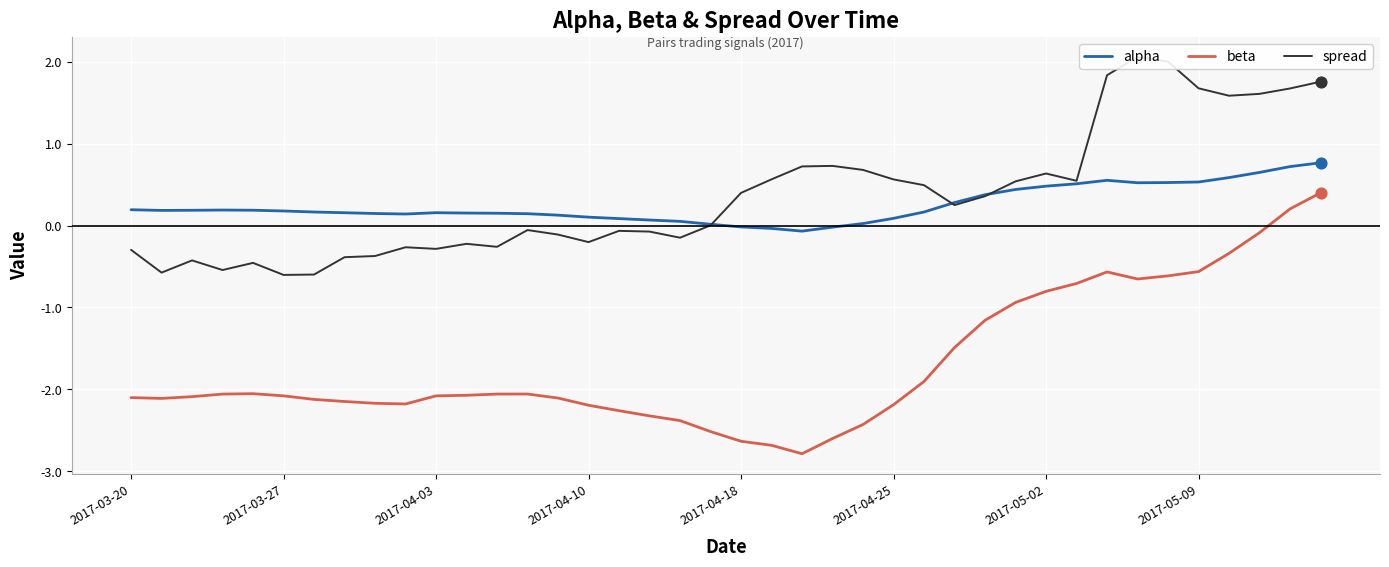

Which series reaches the minimum Y coordinate?

beta